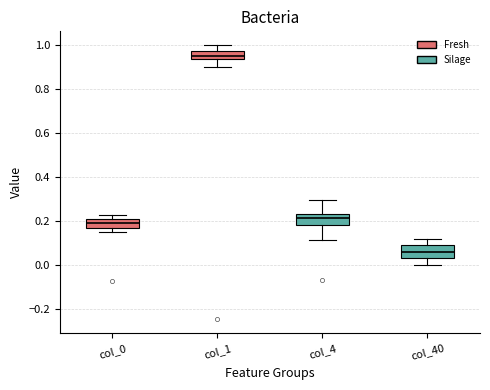

Where is the lower edge of the box for col_4 on the y-axis? The values are not printed on the chart, so give them approximately, as read against the axis.

0.18